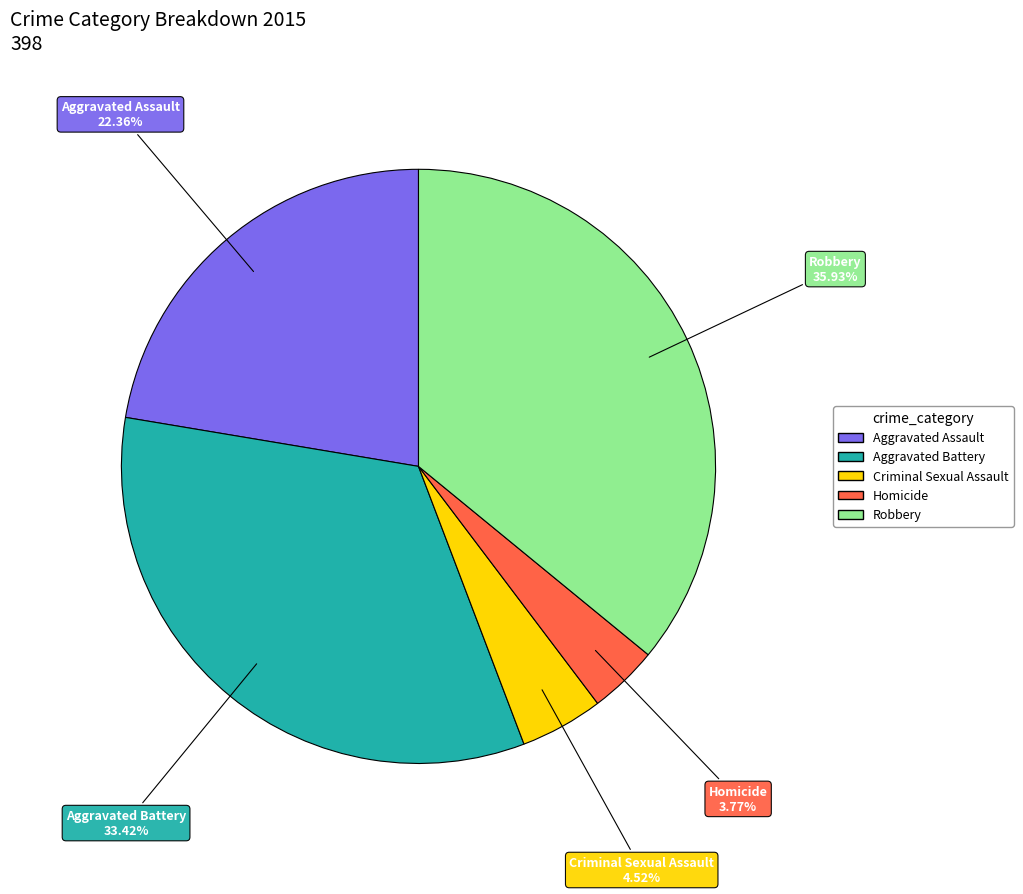

How many slices are in this pie chart?

5